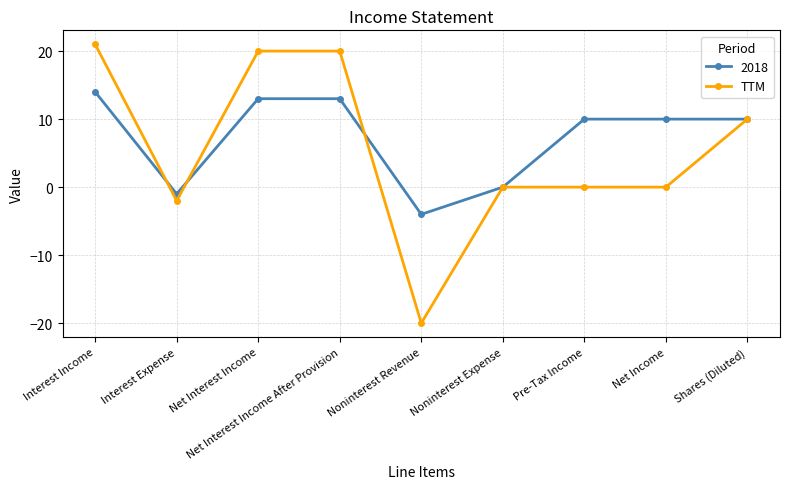

Between Net Interest Income After Provision and Noninterest Revenue, which series saw the biggest shift?

TTM